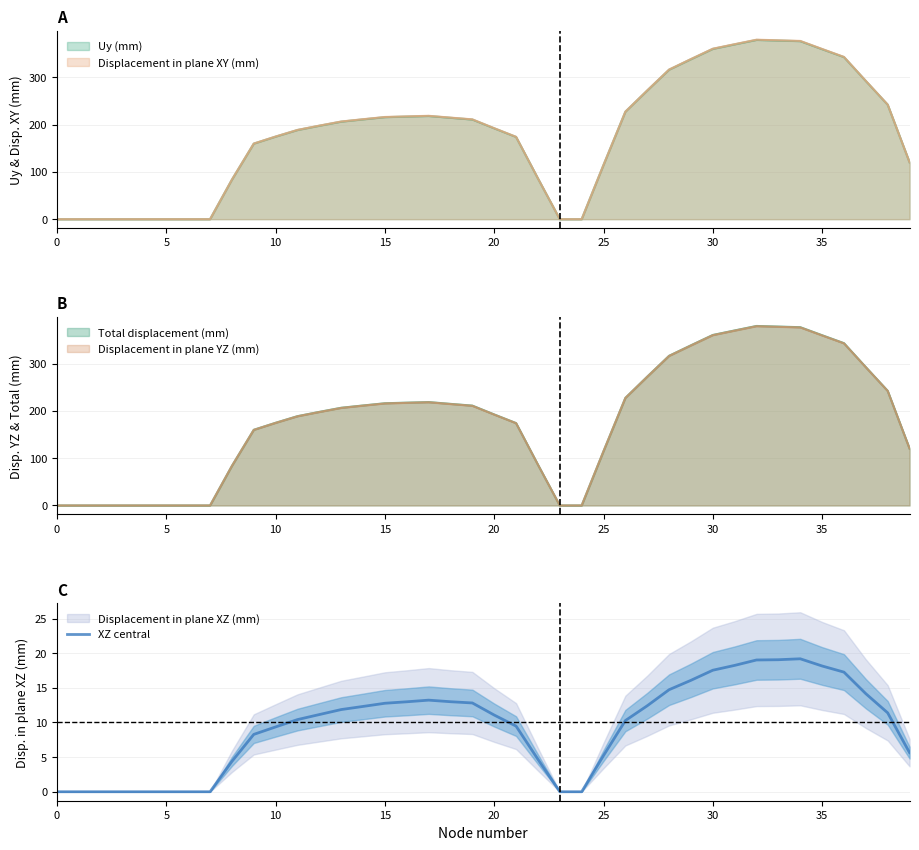

The value of XZ central at 25 is 5.2. True or false?

True